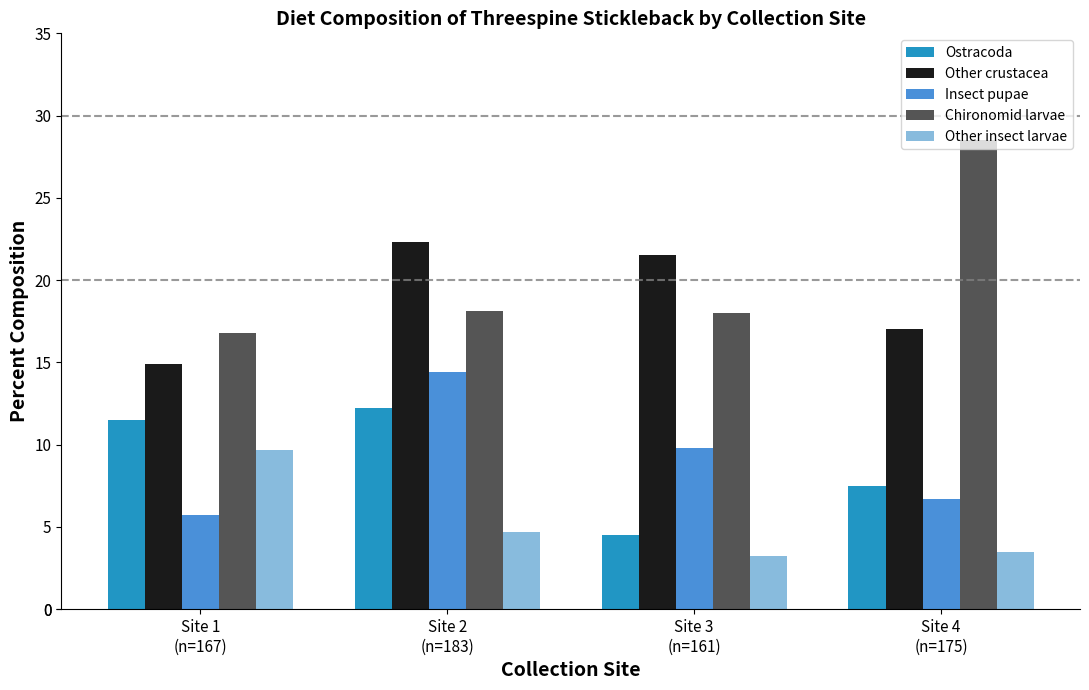

At which category does the chart reach its minimum across all series?

Site 3
(n=161)